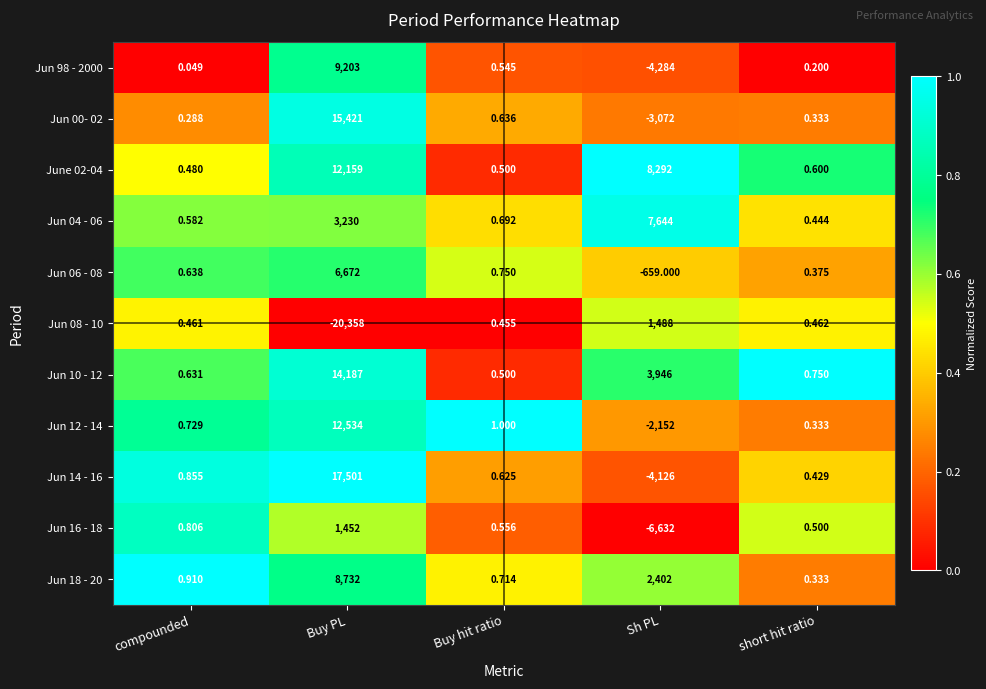

Is the value of Jun 14 - 16 at Sh PL greater than the value of Jun 06 - 08 at Sh PL?

No